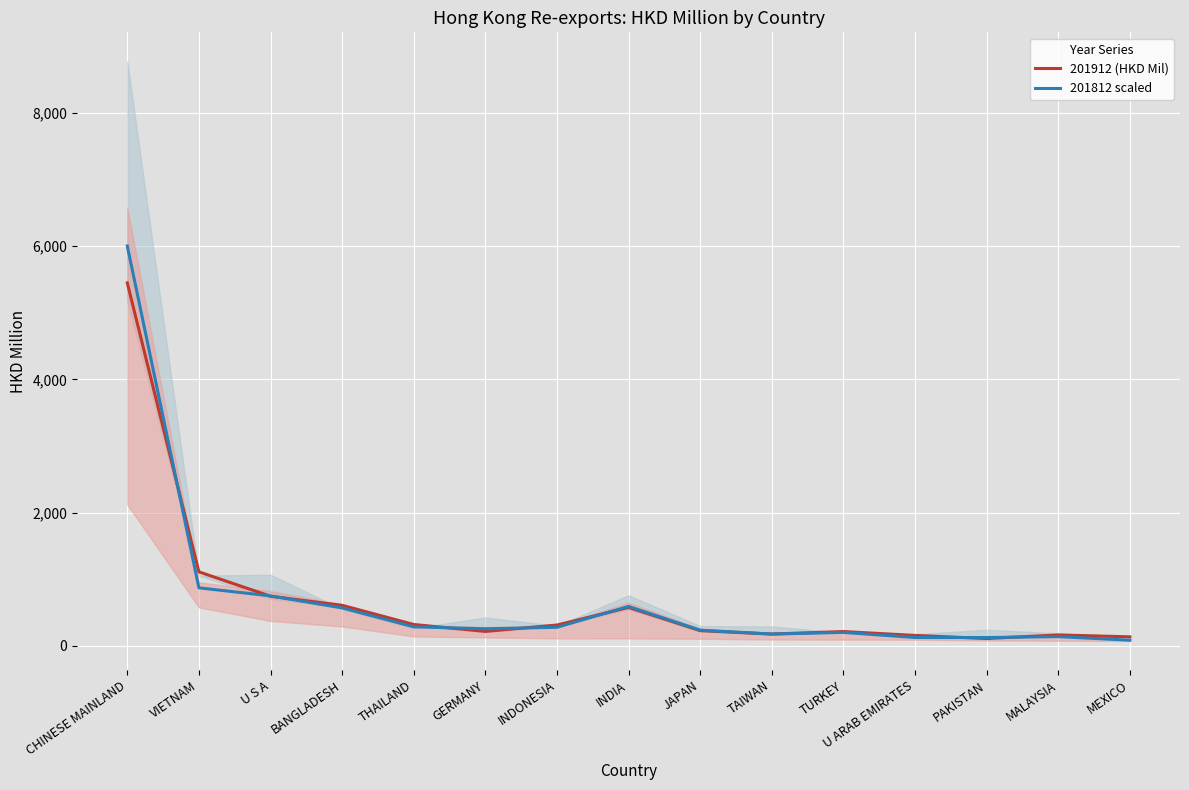

Reading left to right, list all the values displayed in this chart.

201912 (HKD Mil): 5448.6	1108.8	742.0	606.0	318.0	214.2	310.0	573.6	225.5	174.4	212.3	153.6	107.6	161.0	132.8
201812 scaled: 6003.3	868.5	747.6	566.7	283.2	253.4	275.9	589.2	232.7	174.3	199.1	122.4	121.8	135.7	82.2